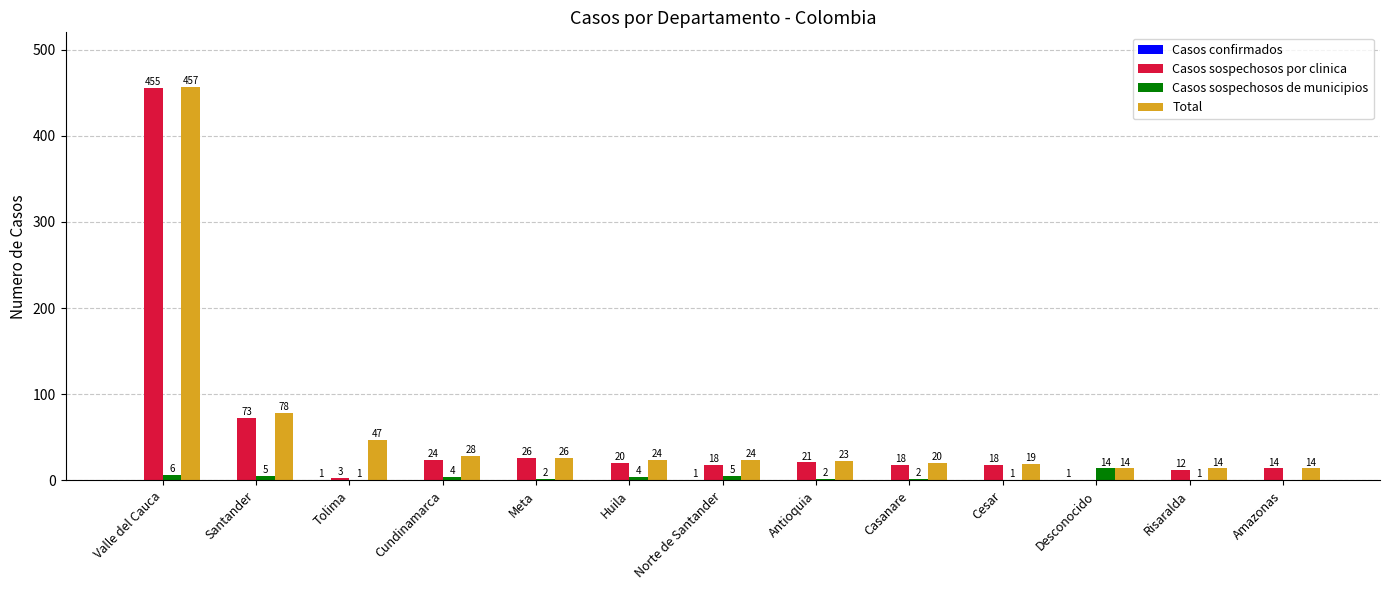

Which series has the largest range (max minus min)?

Casos sospechosos por clinica